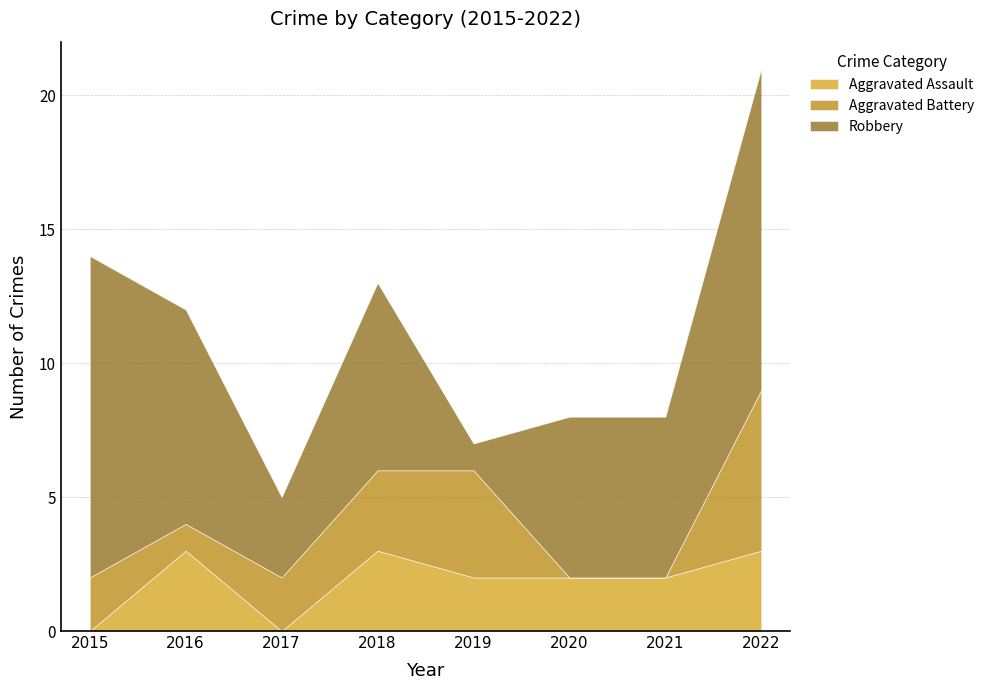

How many values in Aggravated Battery are above zero?

6